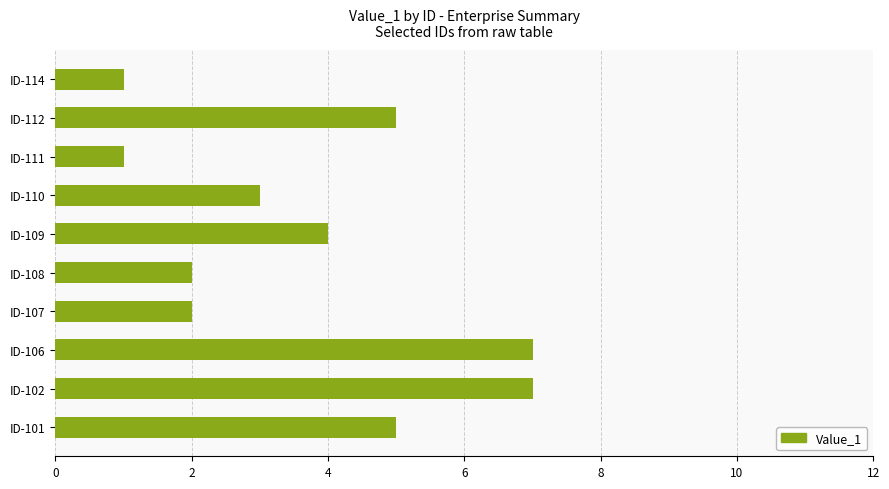

What is the greatest value displayed?

7